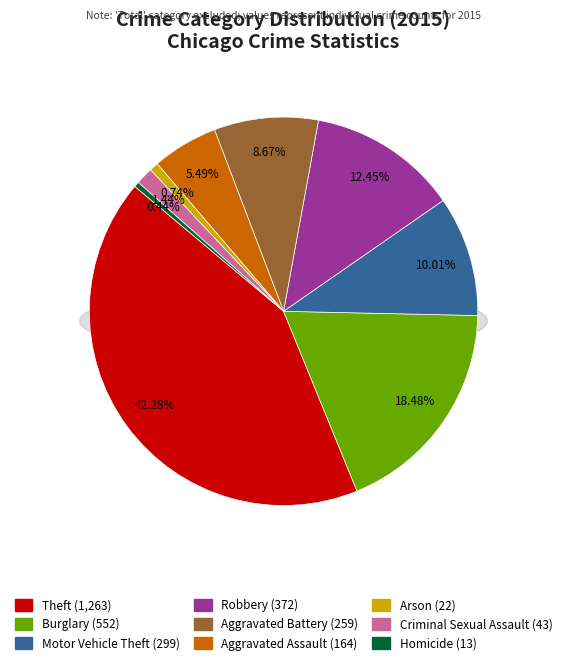

To the nearest percent, what is the average slice percentage?

11%